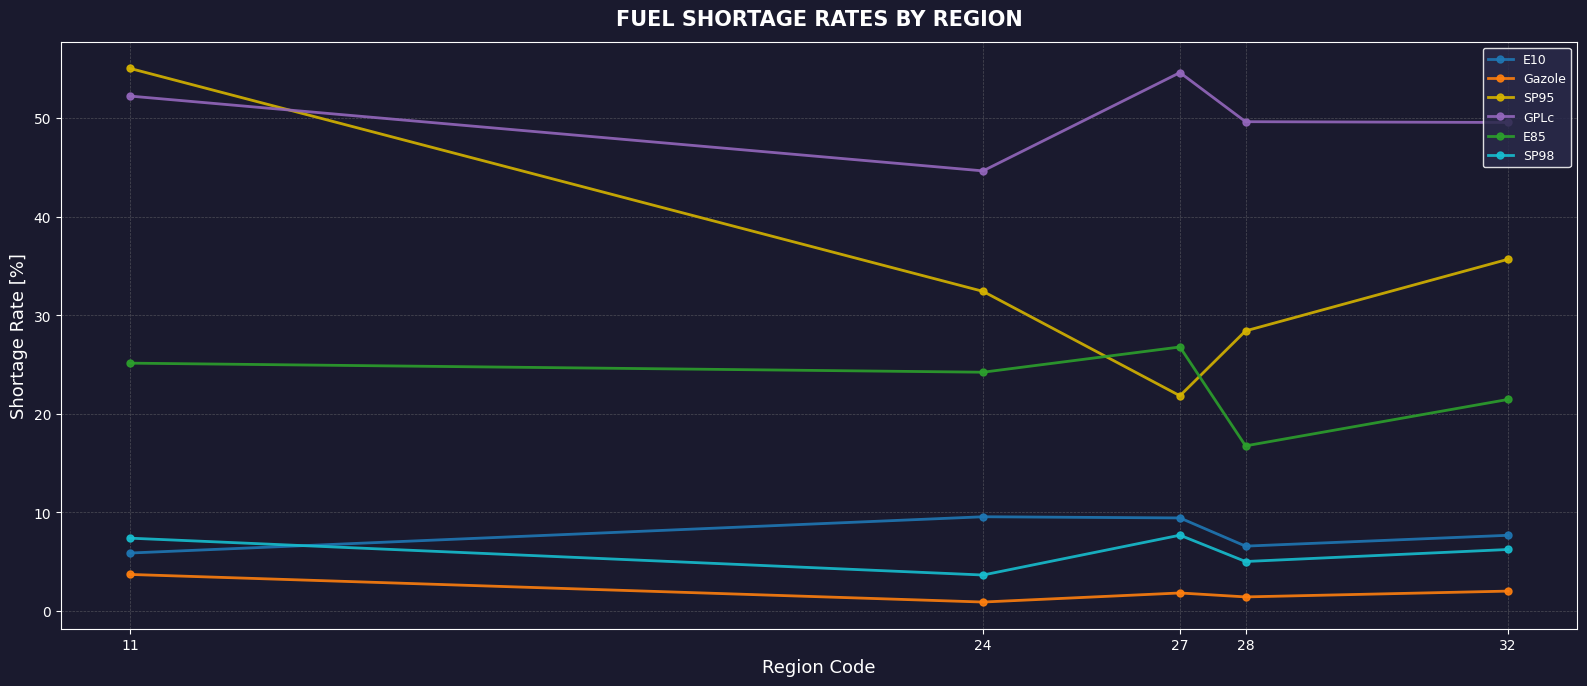

Where is SP95 nearest to the value 38?

32